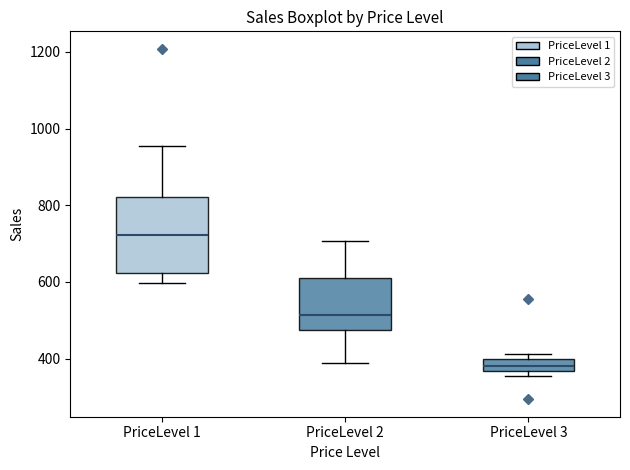

Where is the upper edge of the box for PriceLevel 2 on the y-axis? The values are not printed on the chart, so give them approximately, as read against the axis.

600